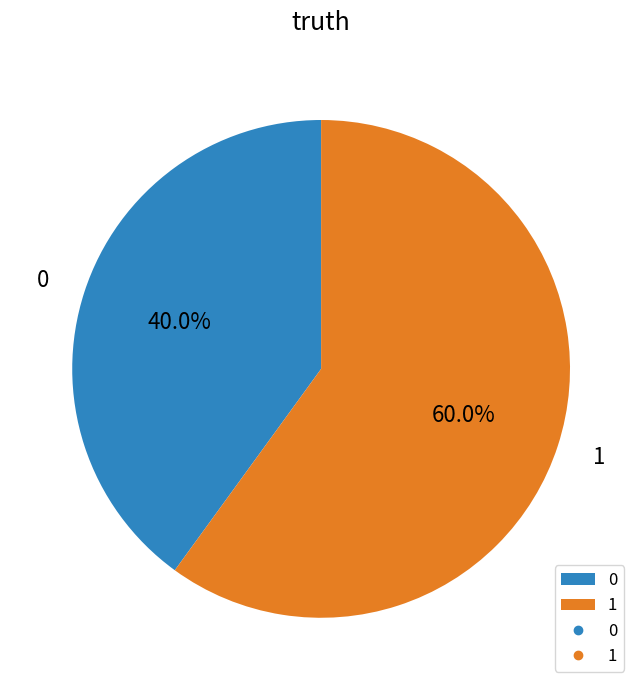

The 0 slice represents 51% of the pie. True or false?

False